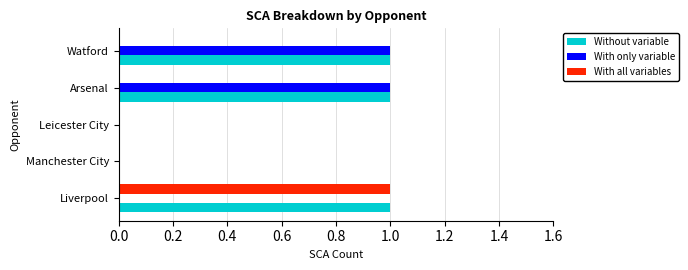

Is the value of With all variables at Liverpool greater than the value of Without variable at Leicester City?

Yes